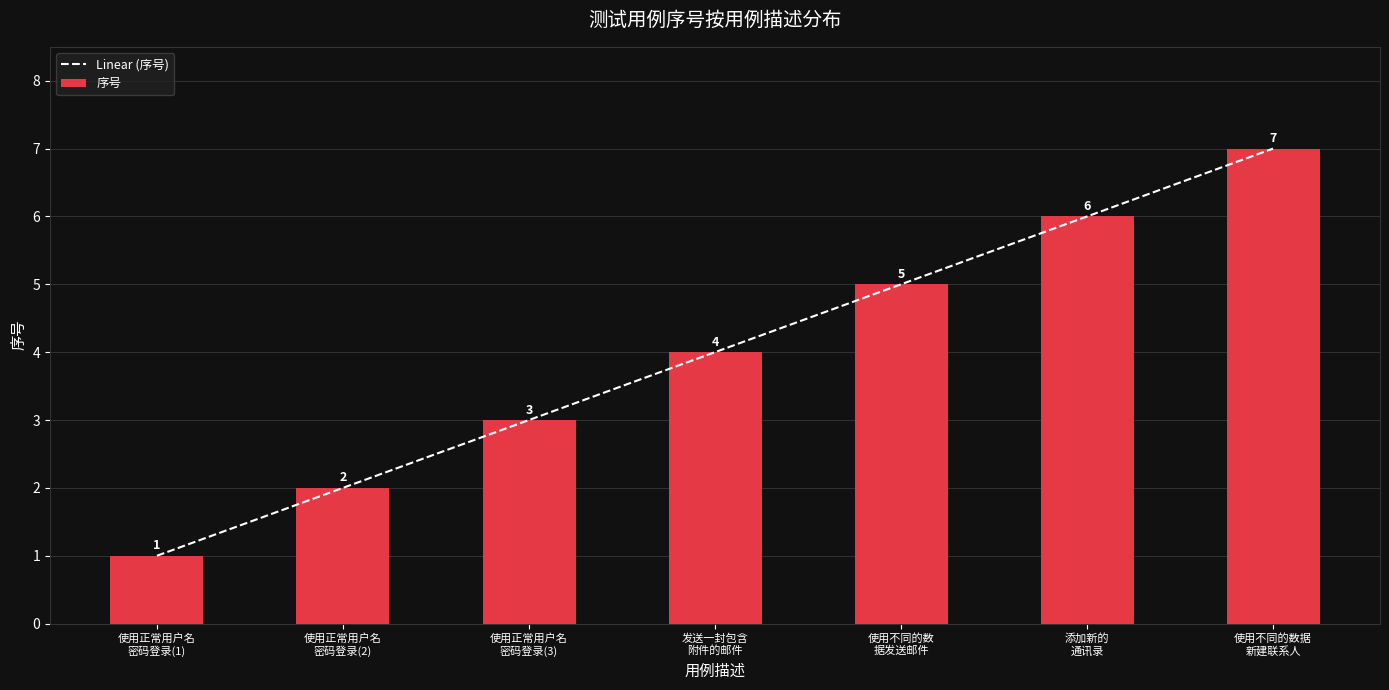

What value does the Linear (序号) series have at 使用正常用户名
密码登录(2)?

2.0